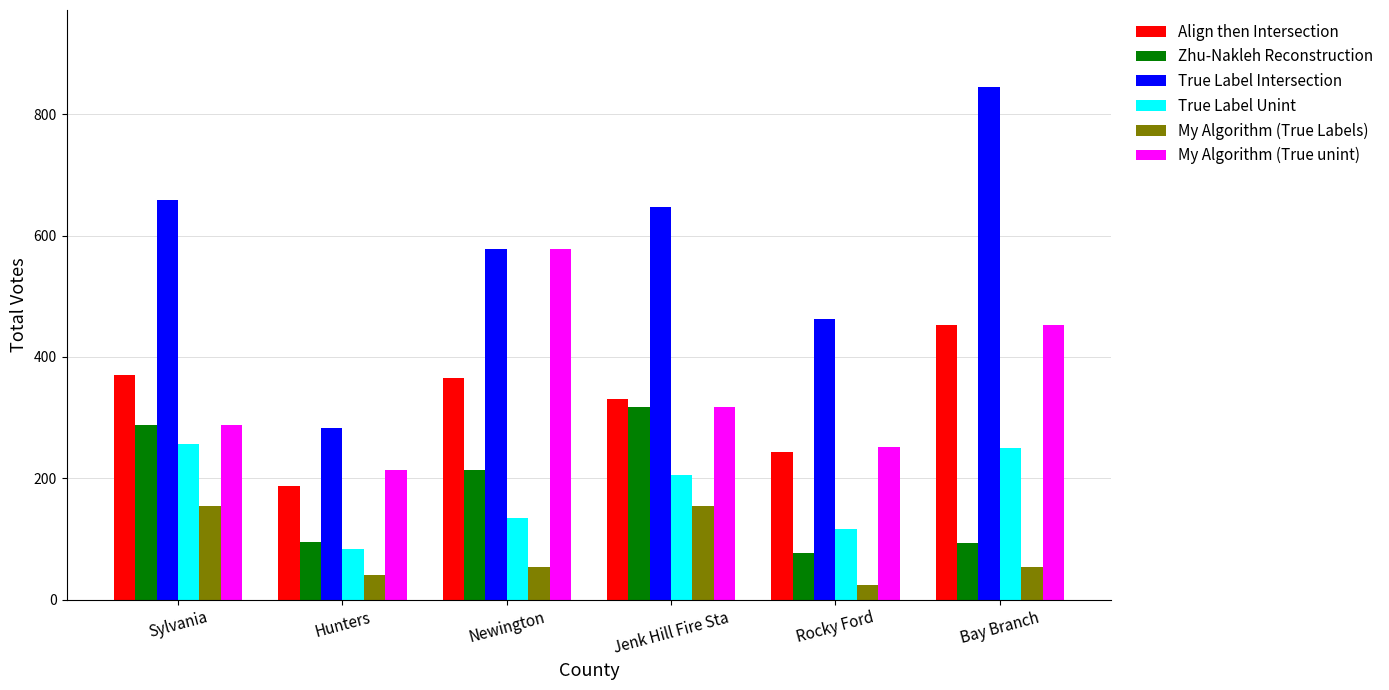

Which series has the largest range (max minus min)?

True Label Intersection